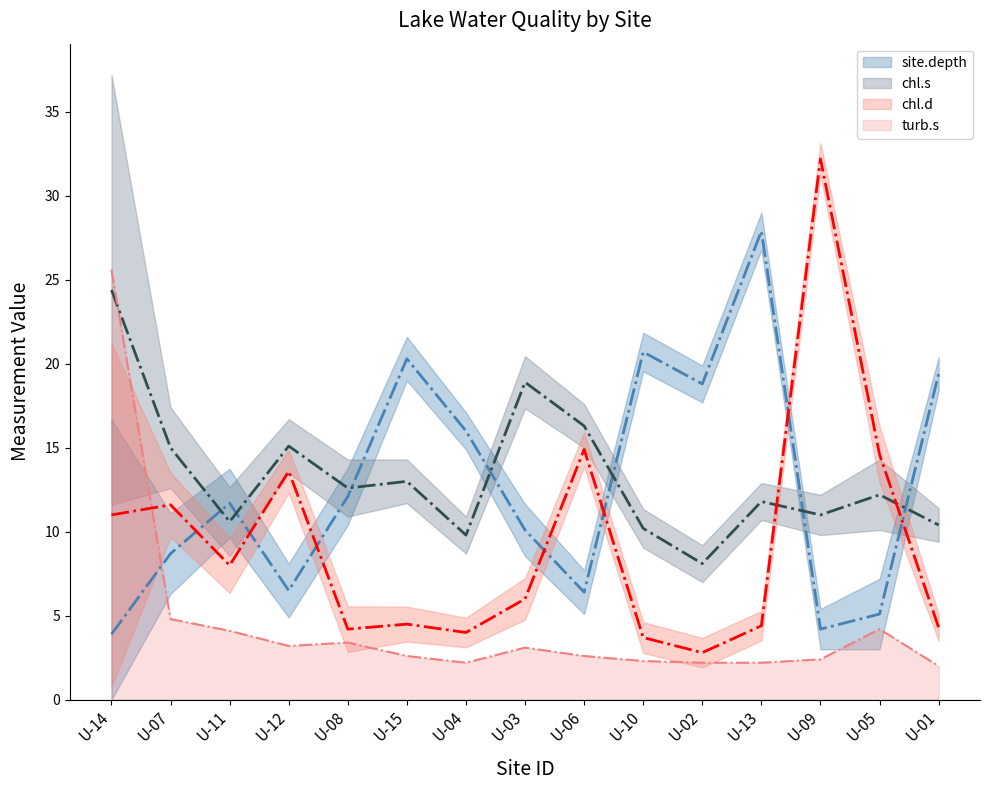

What is the highest value of the turb.s center series?

25.6